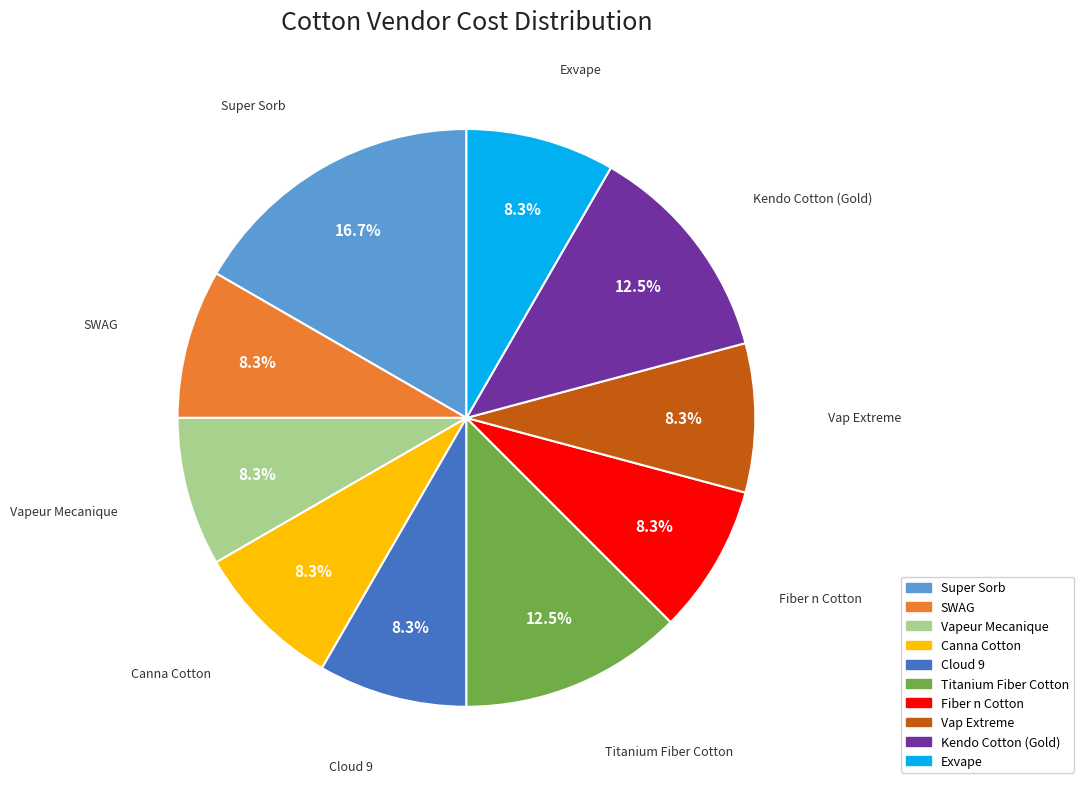

Which category has the biggest portion of the pie?

Super Sorb